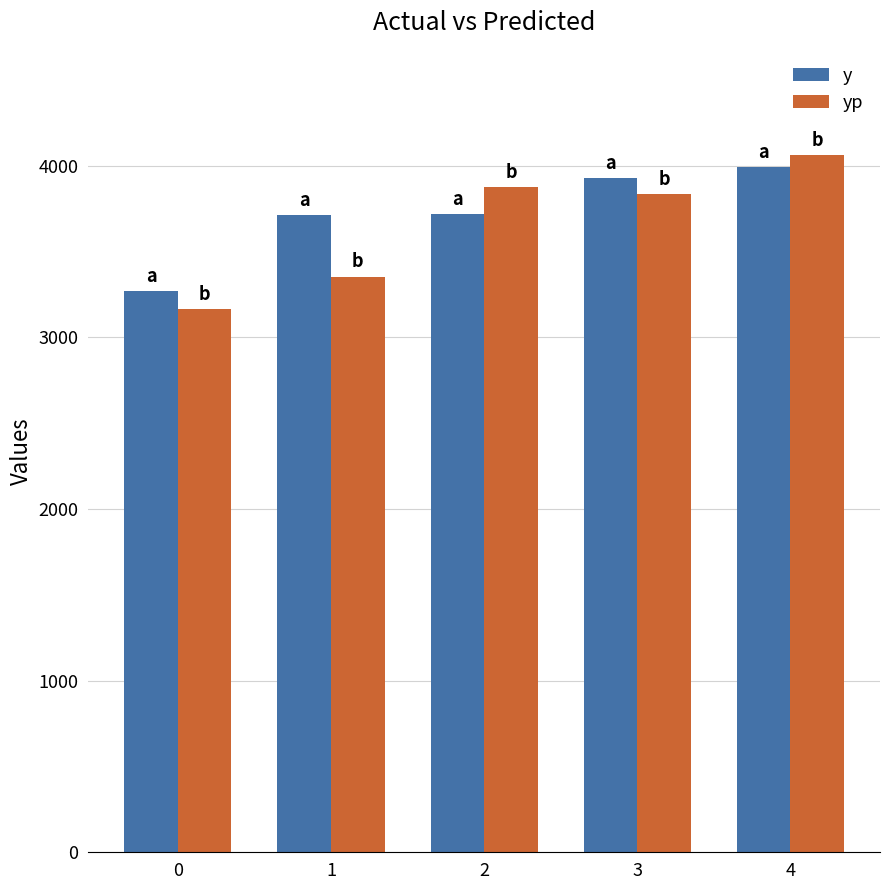

How many distinct data groups are displayed?

2